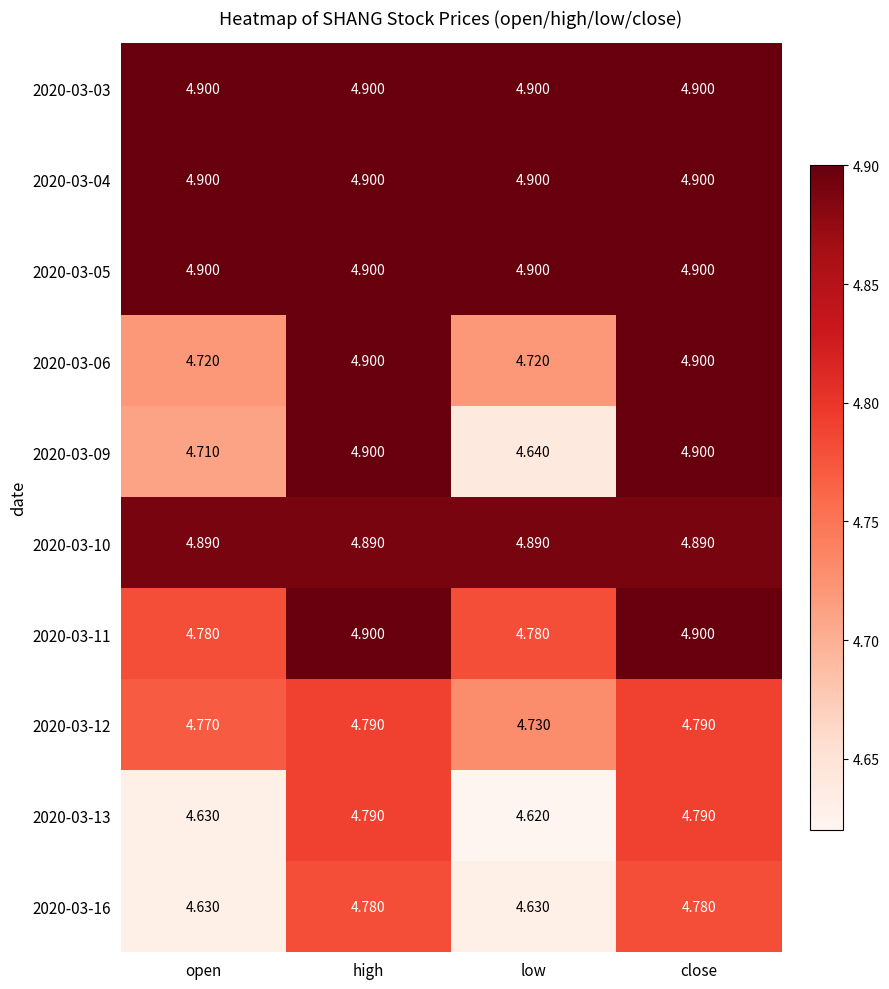

Is the value of 2020-03-16 at close greater than the value of 2020-03-10 at low?

No